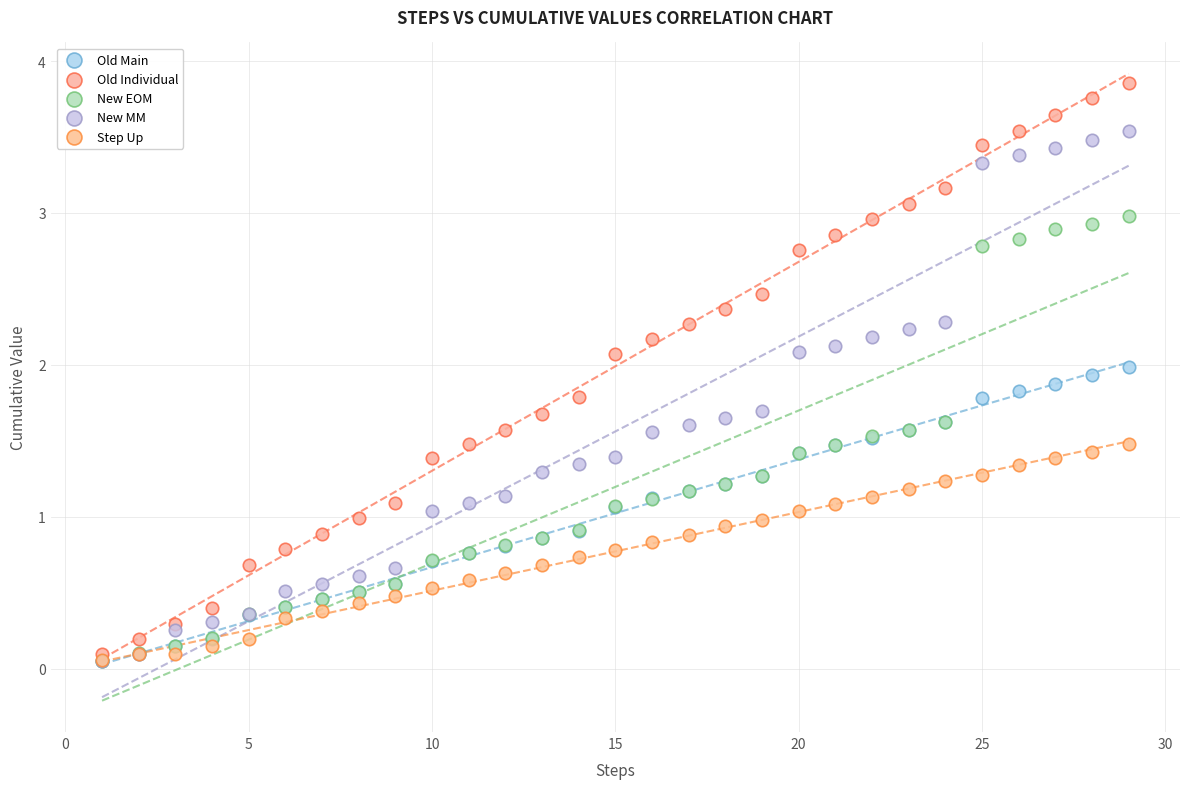

Which series has the largest Y range (max minus min)?

Old Individual